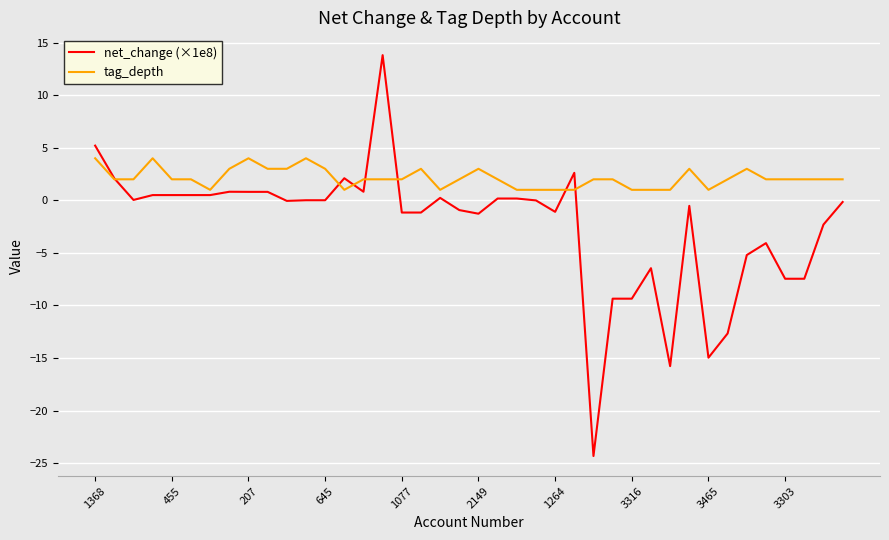

Is this an area chart (filled region under the line)?

No